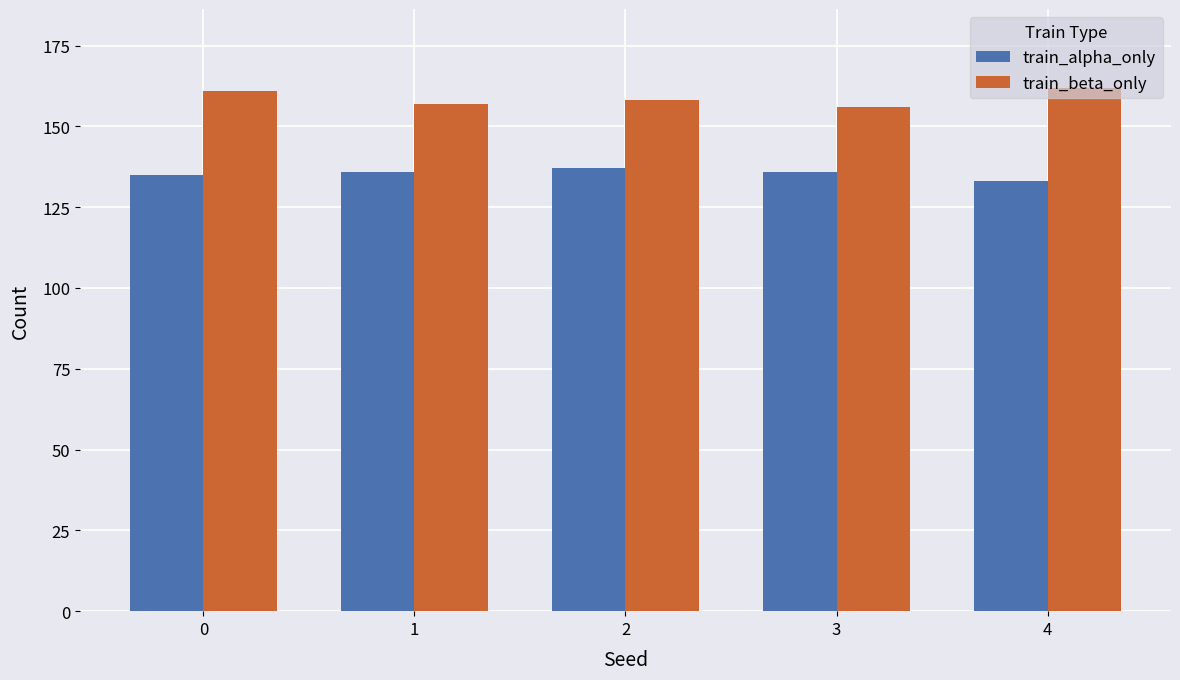

What is the average value of the train_alpha_only series?

135